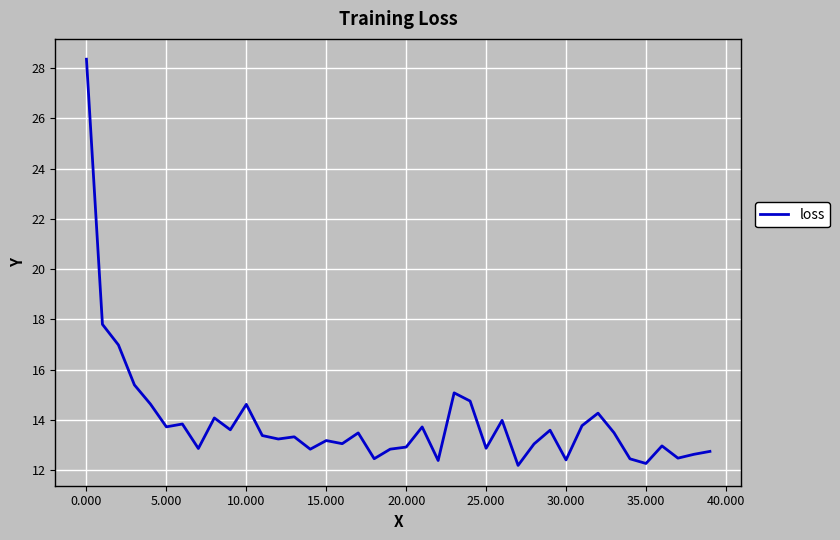

What is the difference between the maximum and minimum values?

16.2